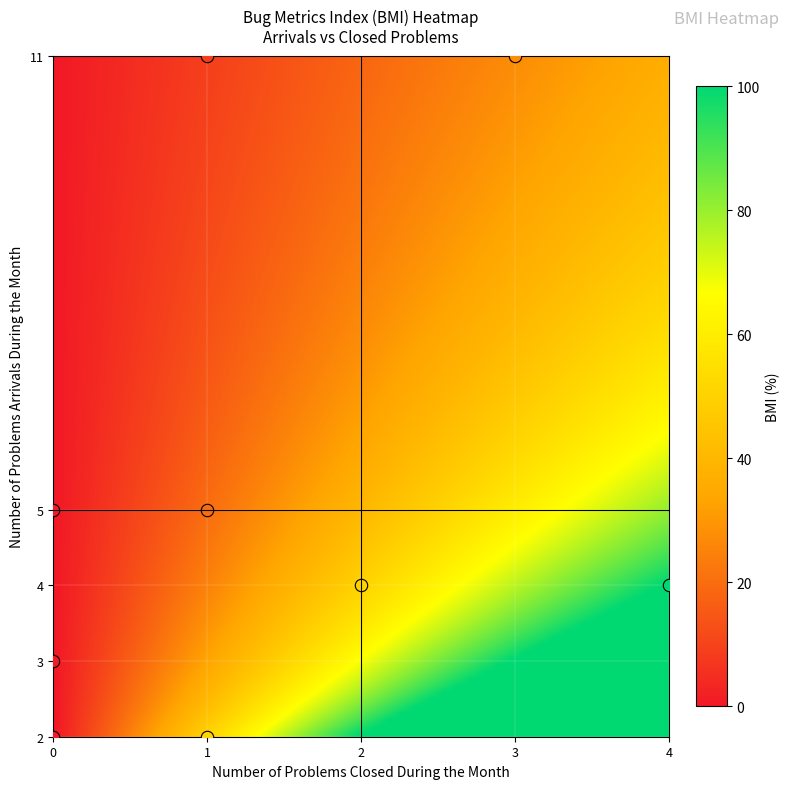

The 2018-03-01 series shows 3.0 at closed. True or false?

True